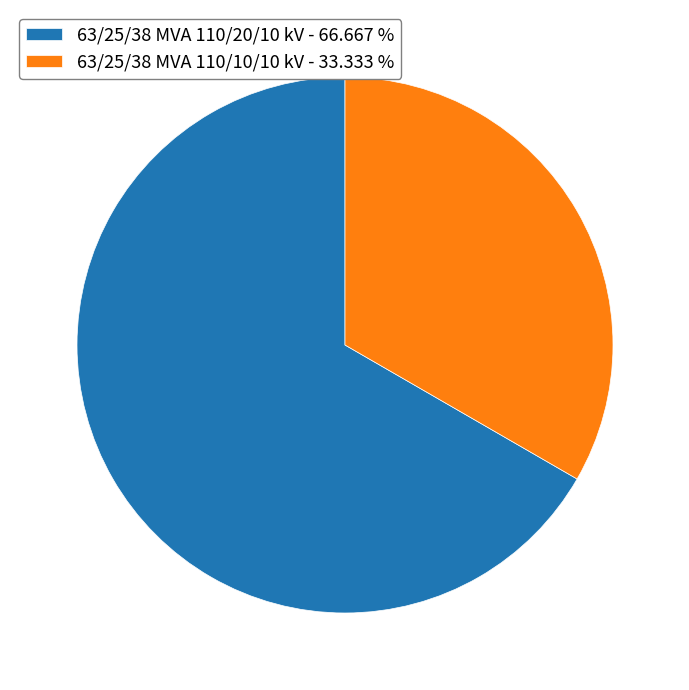

How many slices are in this pie chart?

2